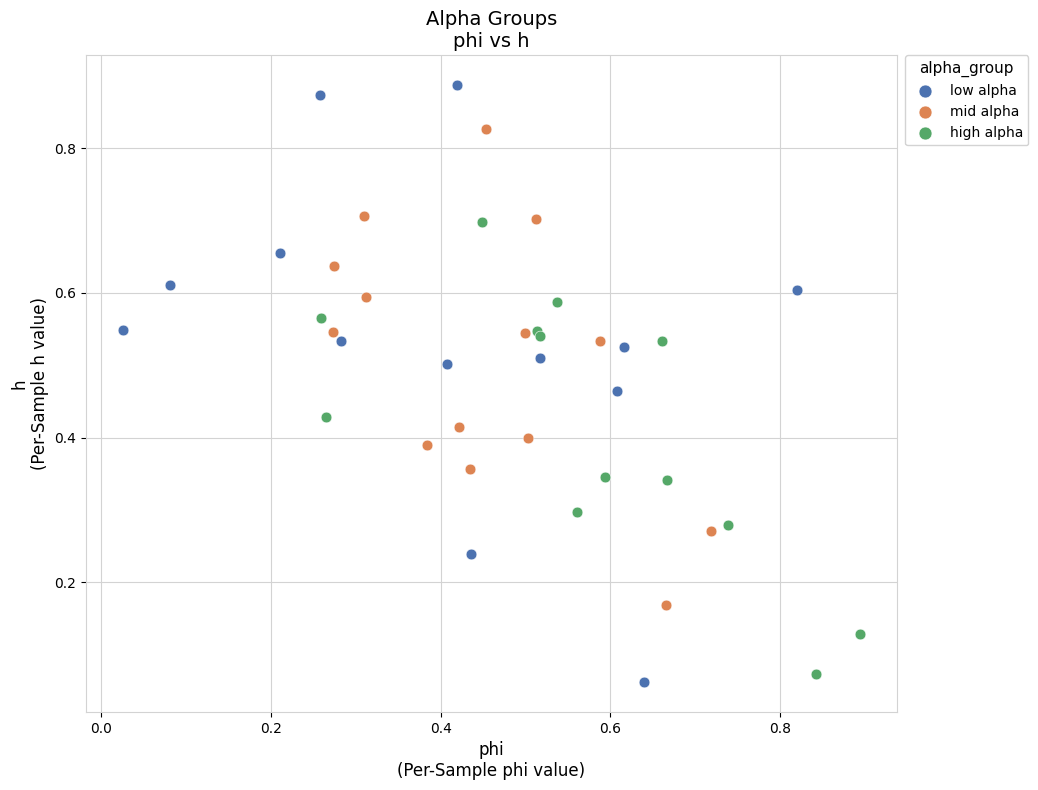

Which series contains the highest Y value?

low alpha